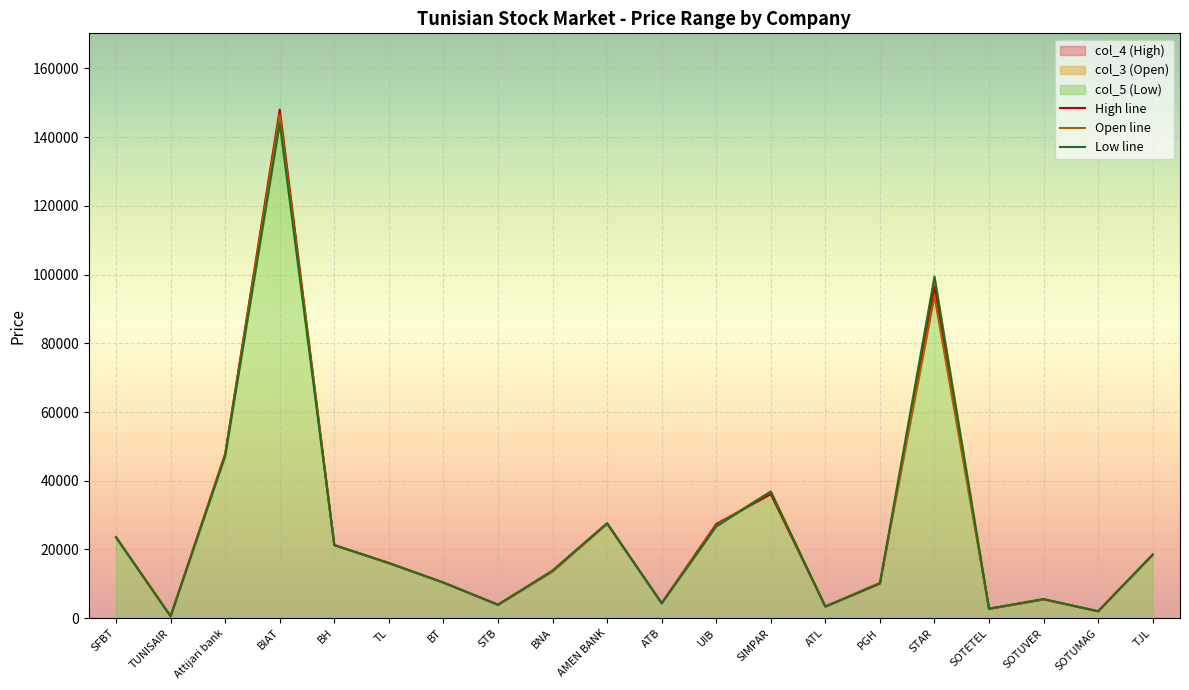

True or false: col_3 (Open) has more than 0 interior local peaks.

True